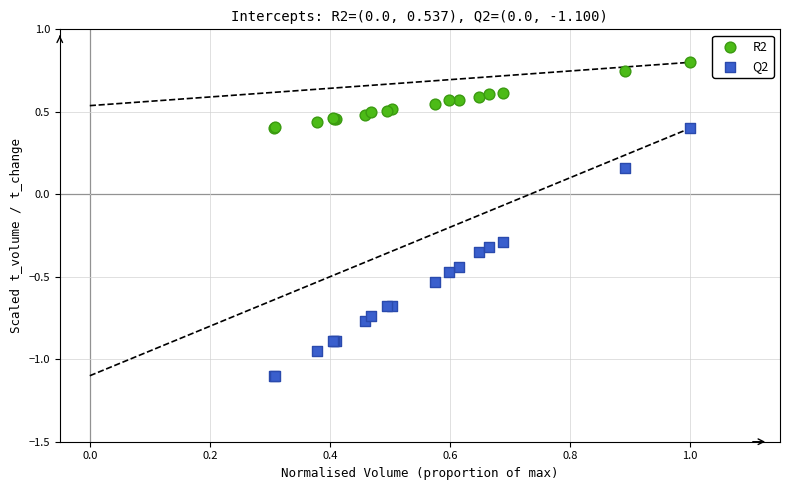

Which series reaches the minimum Y coordinate?

Q2